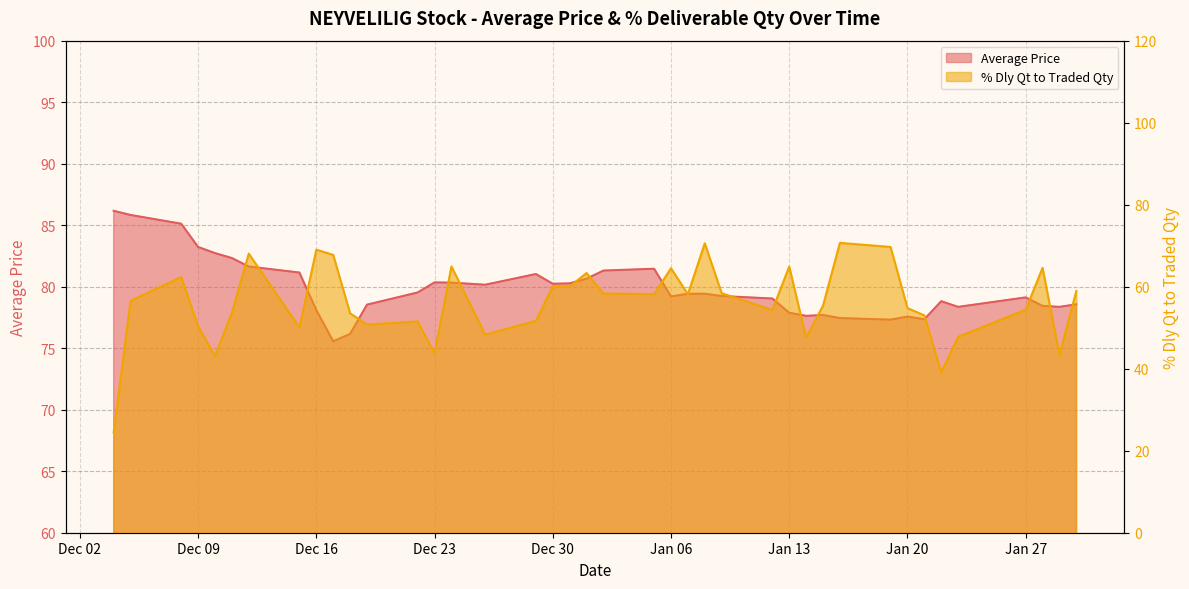

How many data points in Average Price are above 79?

24